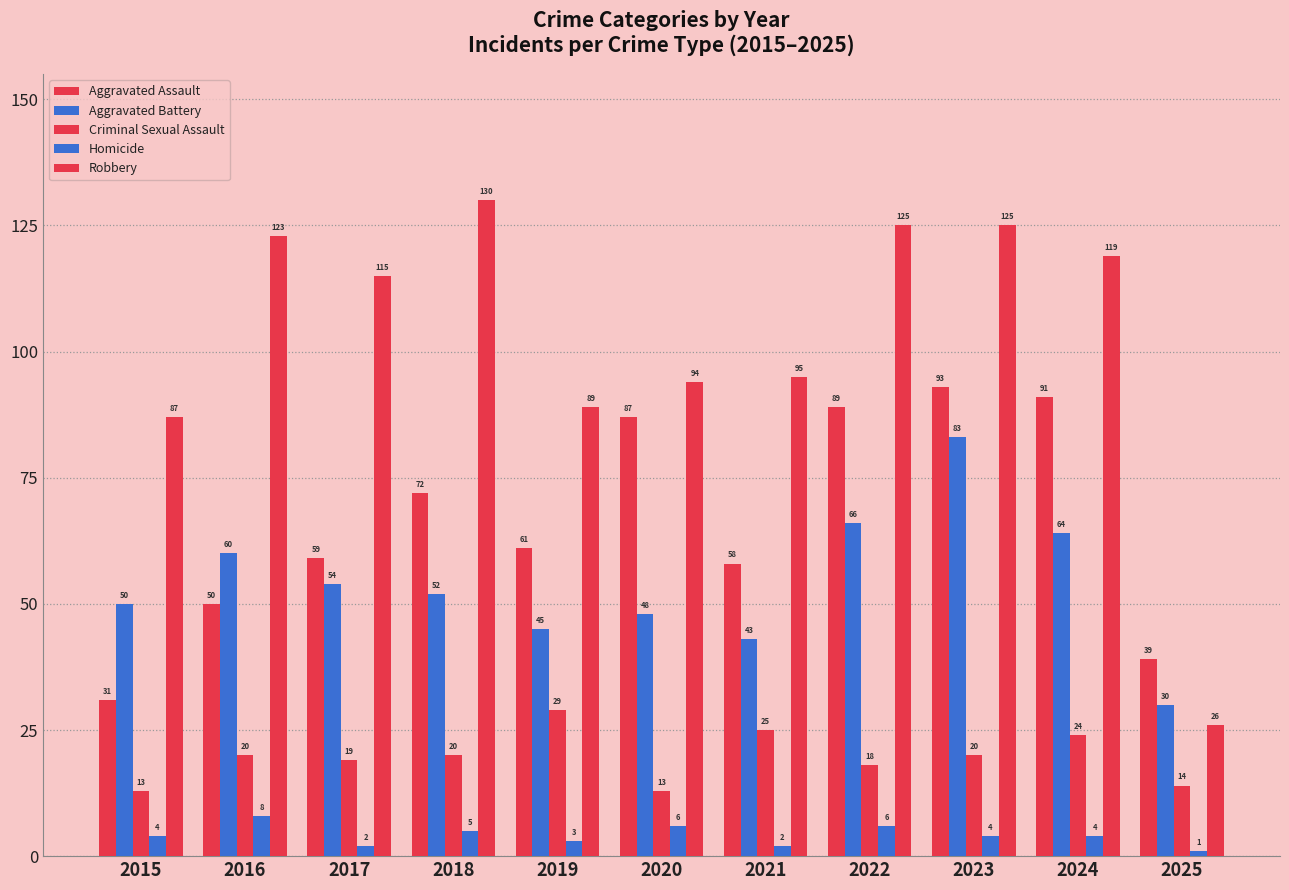

How many data points in Robbery are less than 115?

5